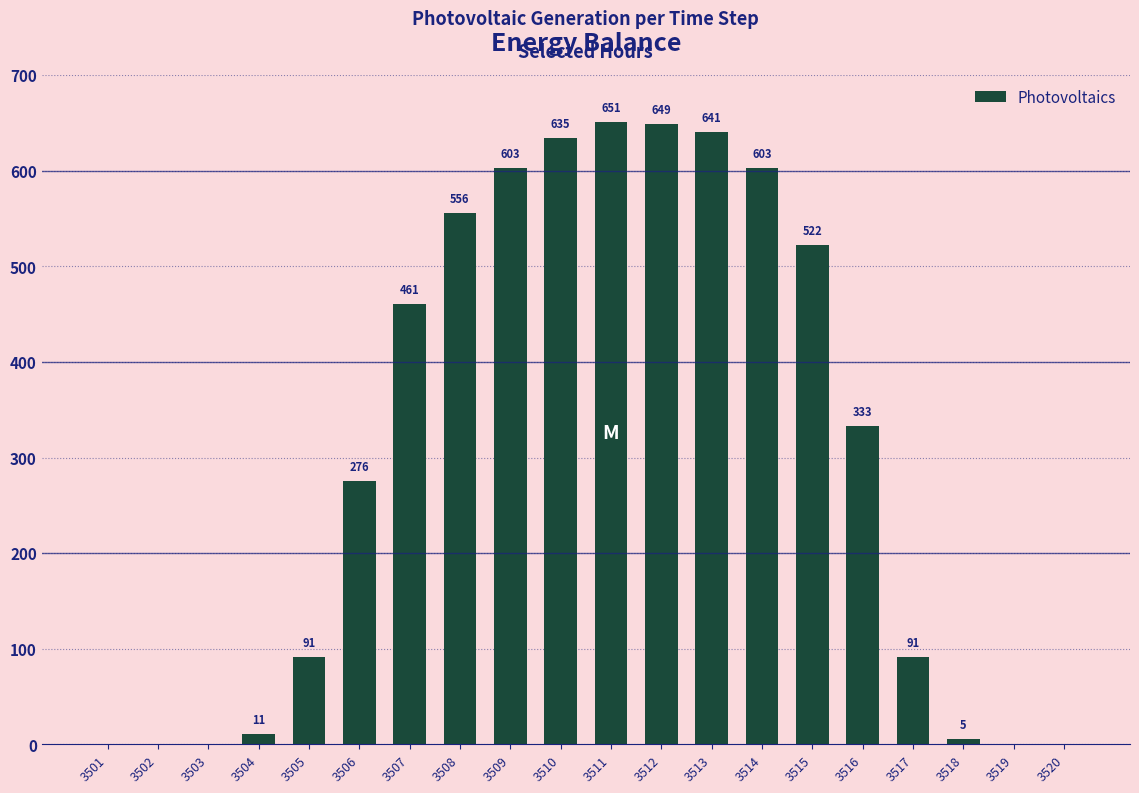

What is the sum of the values at 3513 and 3505?

732.1